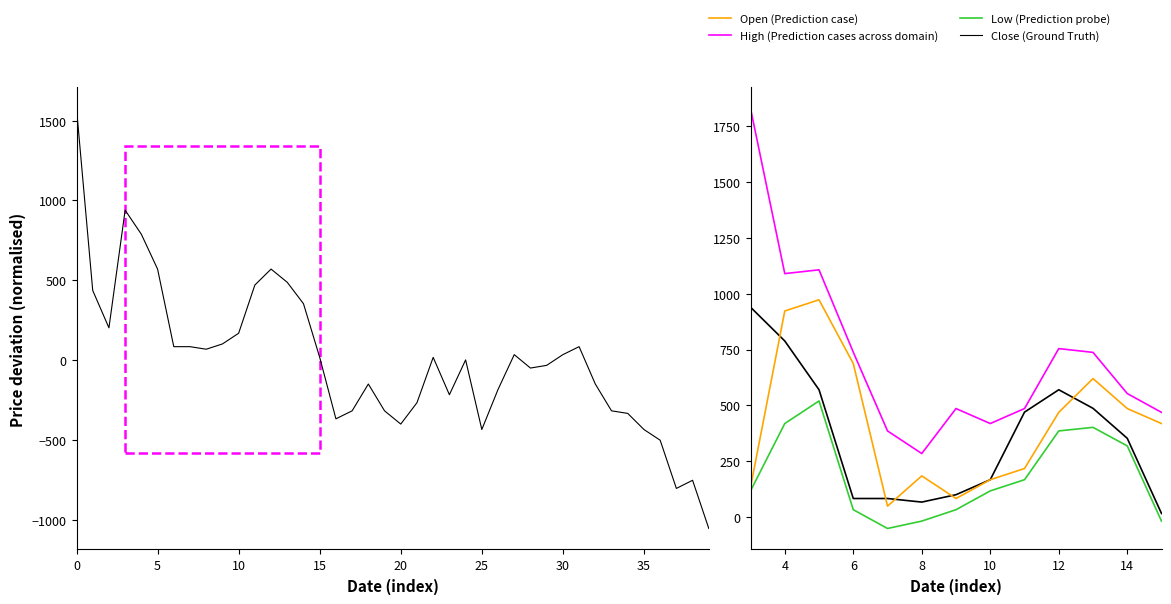

What are all the series names shown in the legend?

Close (Ground Truth), Open (Prediction case), High (Prediction cases across domain), Low (Prediction probe)